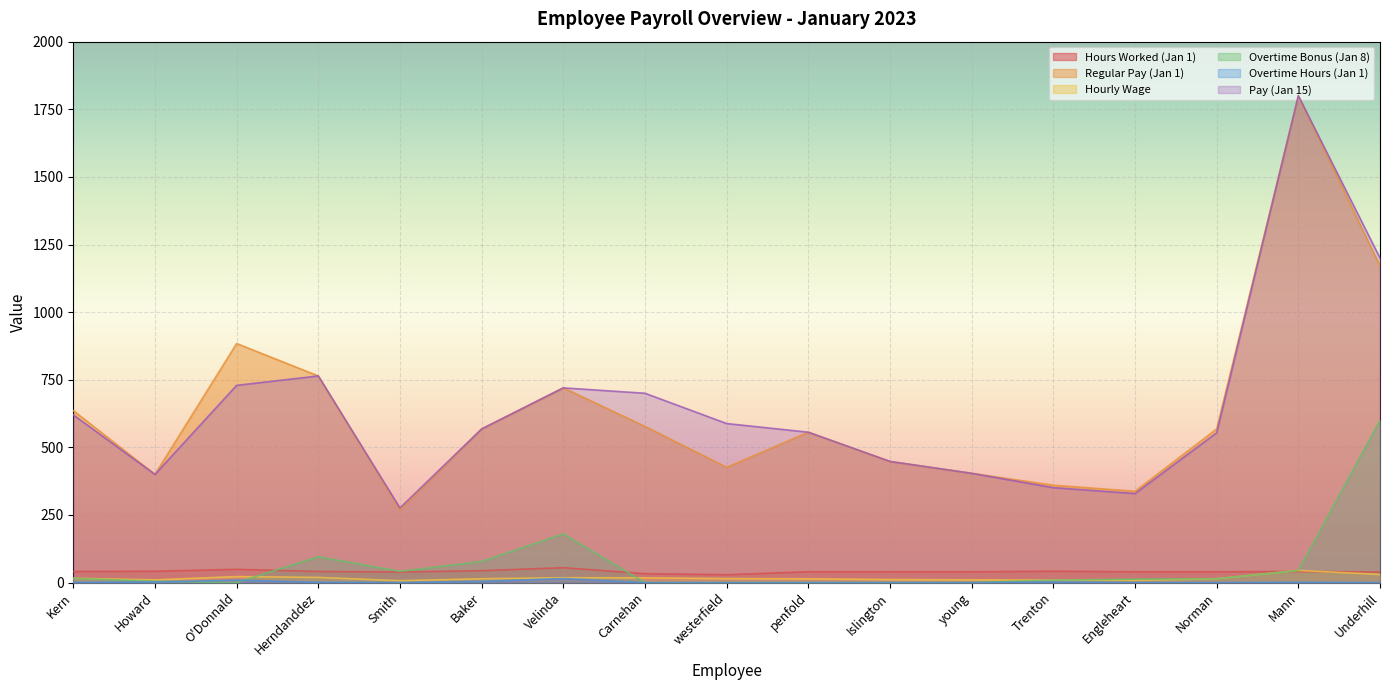

How many values in the Hours Worked (Jan 1) series exceed 40?

8